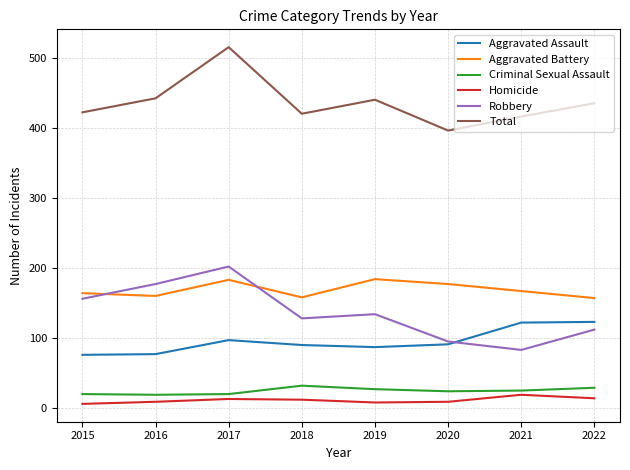

The value of Robbery at 2019 is 204. True or false?

False